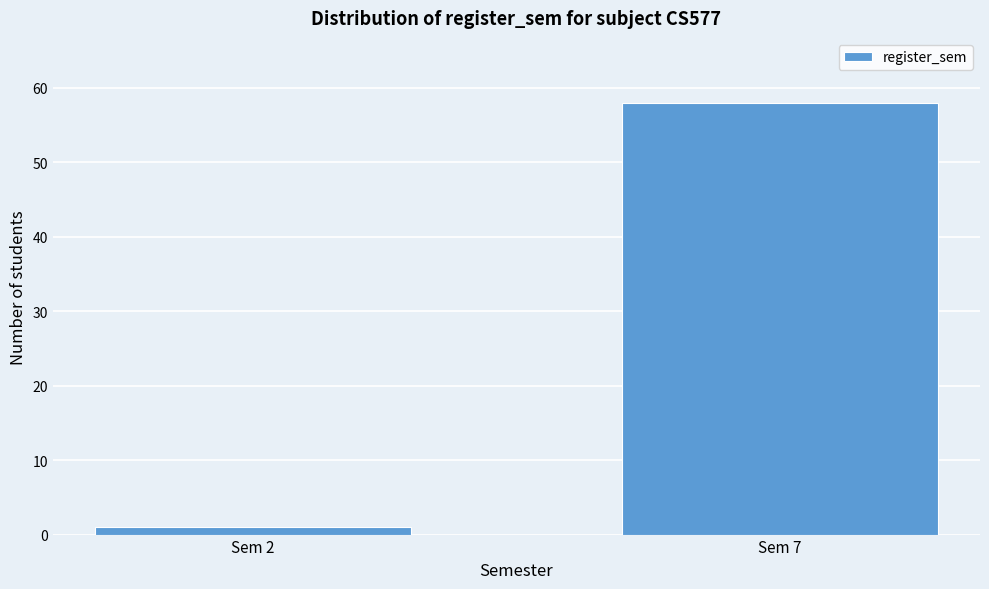

Reading left to right, what are all the values shown in this chart?

Sem 2=1	Sem 7=58